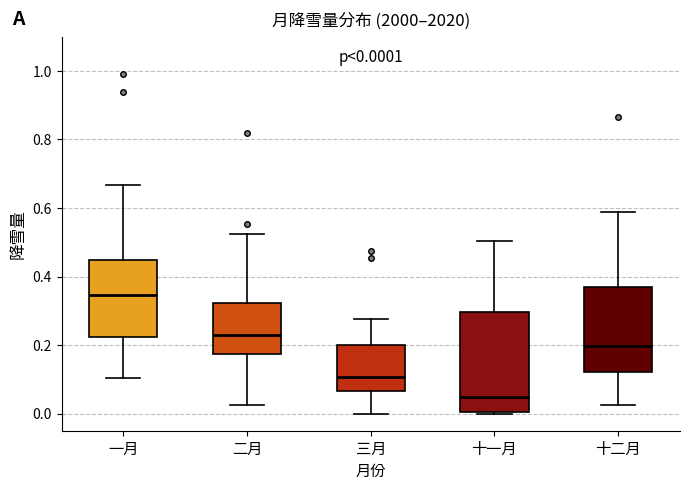

Which box's median line is the lowest?

十一月